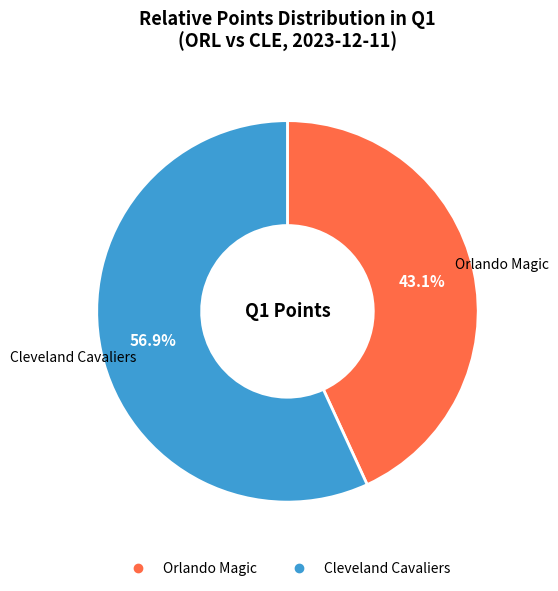

To the nearest percent, what portion does Orlando Magic represent?

43%